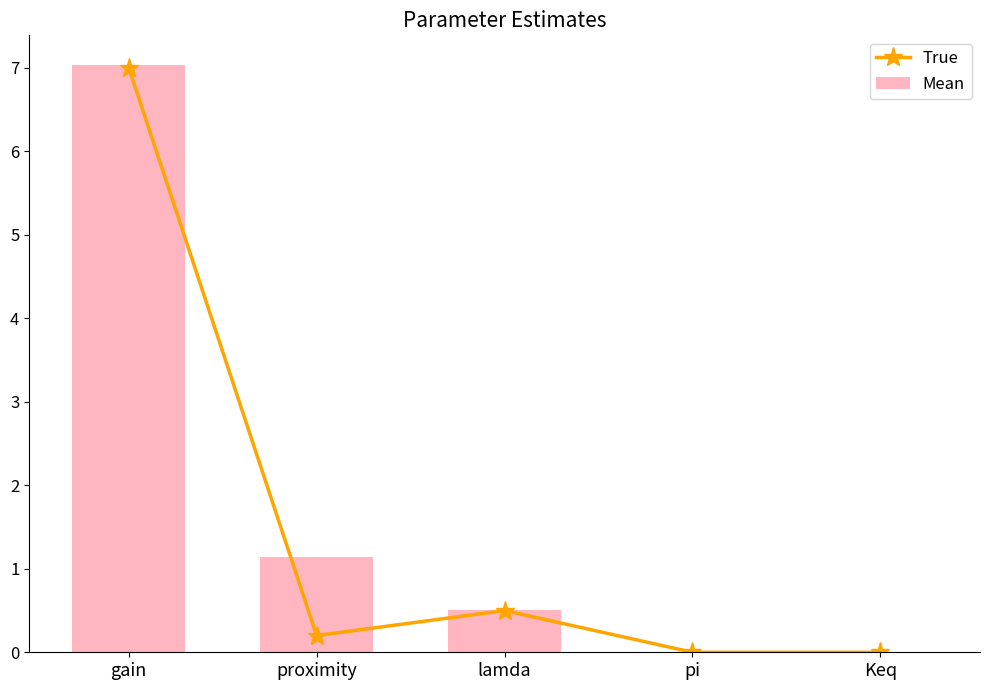

Reading right to left, what are all the values shown in this chart?

True: Keq=0.0	pi=0.0	lamda=0.5	proximity=0.2	gain=7.0
Mean: Keq=0.0	pi=0.0	lamda=0.5	proximity=1.1	gain=7.0